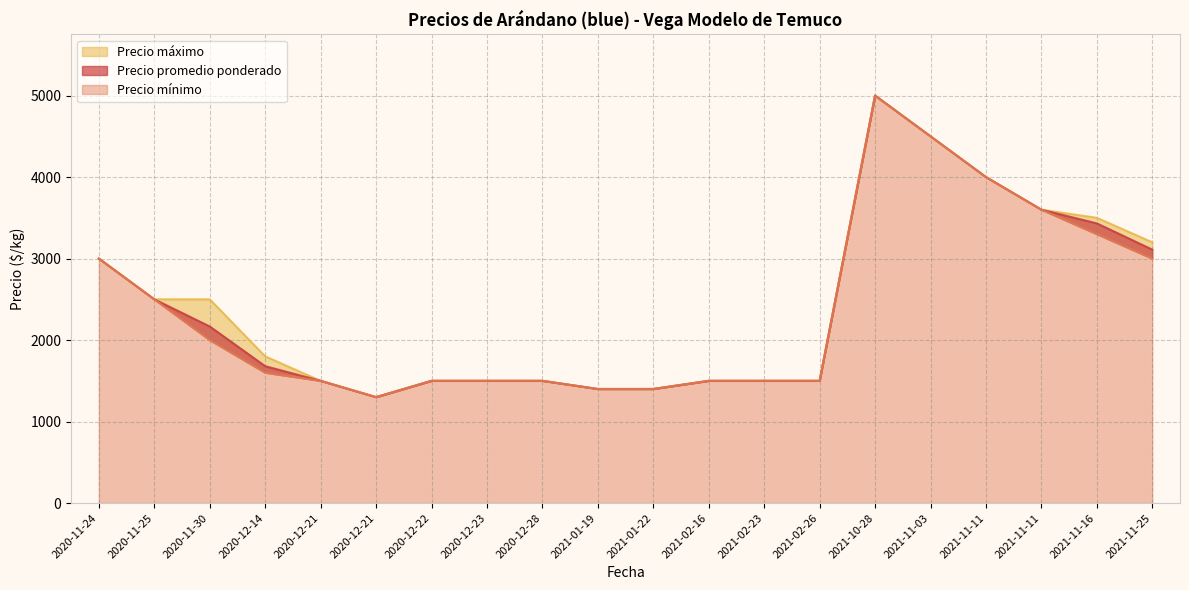

Which series has the largest total across all categories?

Precio máximo